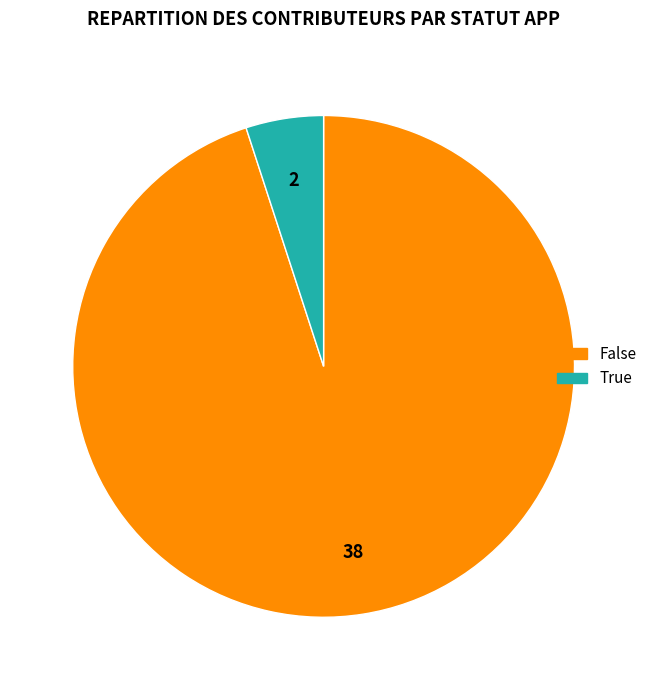

What is the largest slice in the pie chart?

False